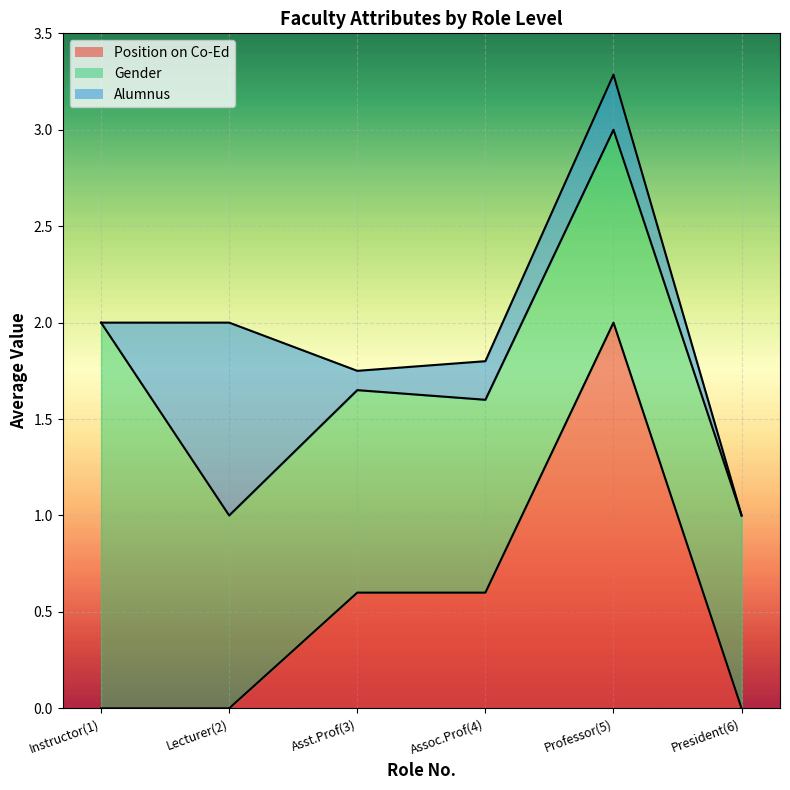

Does the chart display data point markers on the line(s)?

No